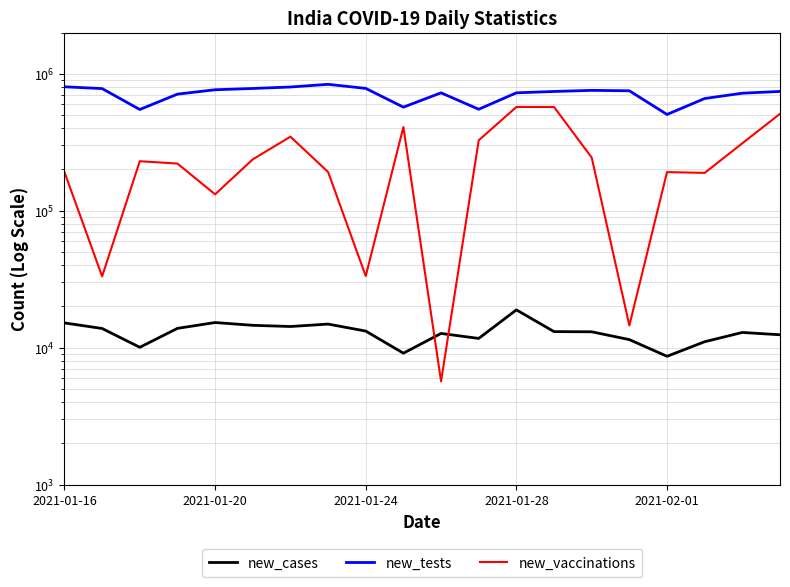

The value of new_tests at 5 is 1329803. True or false?

False